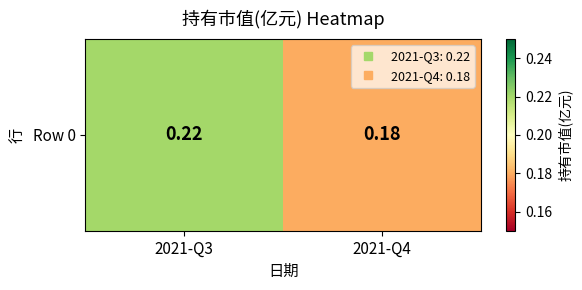

Rank the categories by value from highest to lowest.

2021-Q3, 2021-Q4